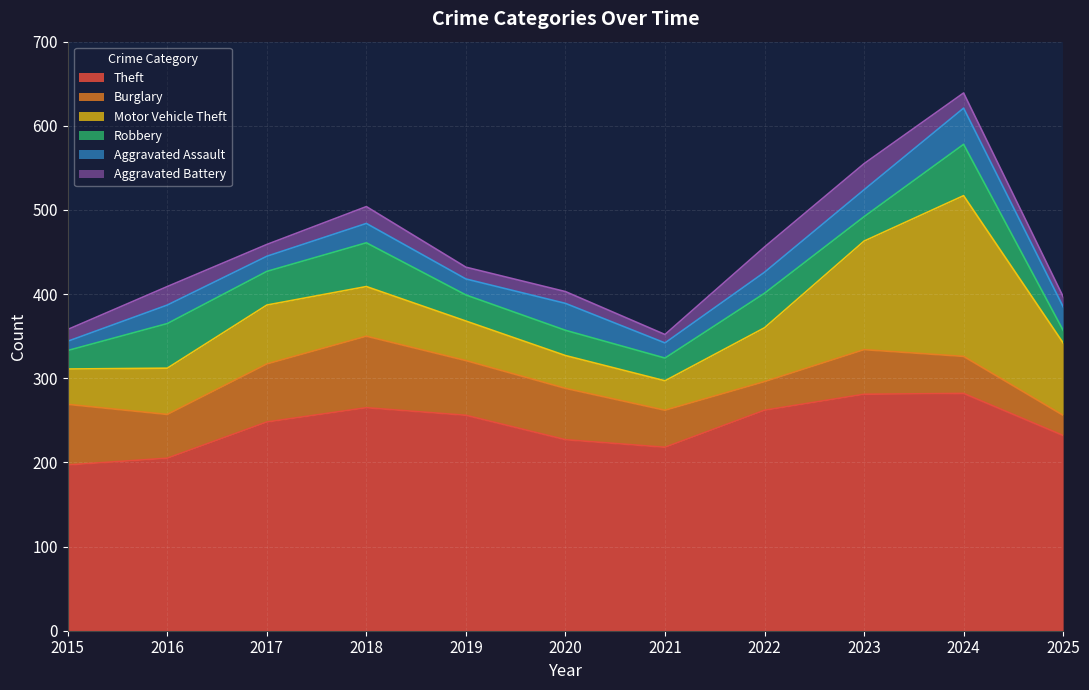

How many lines are shown in the chart?

6